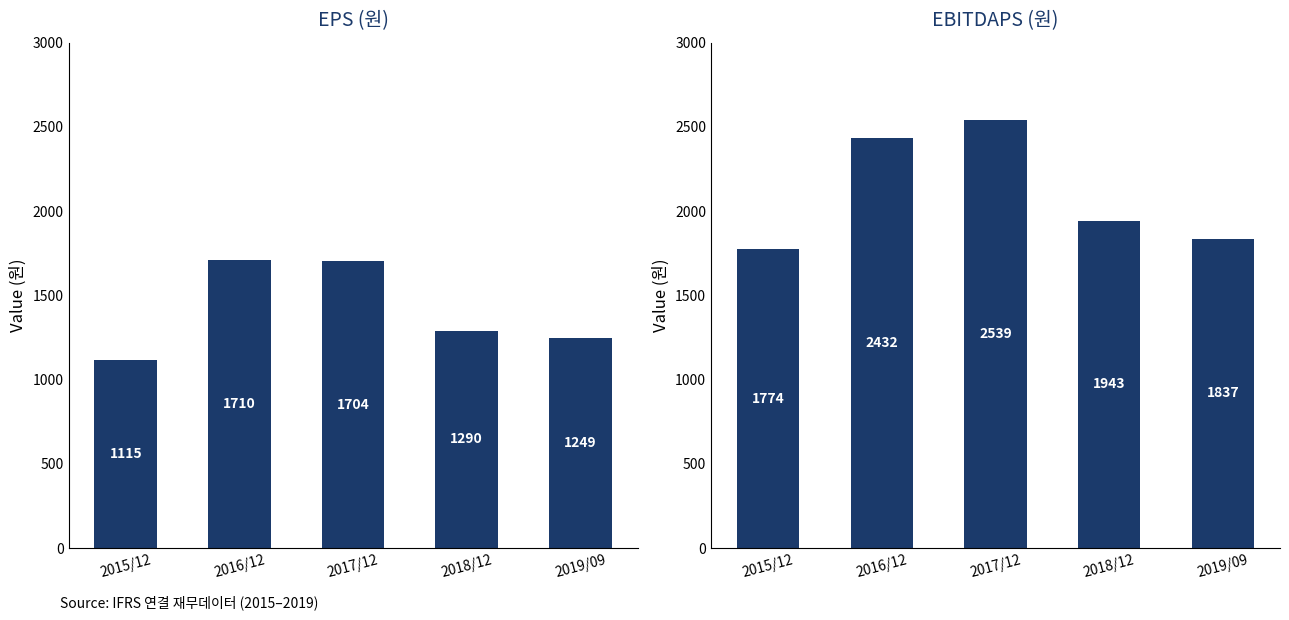

True or false: EBITDAPS(원) has a value of 3069 at 2019/09.

False